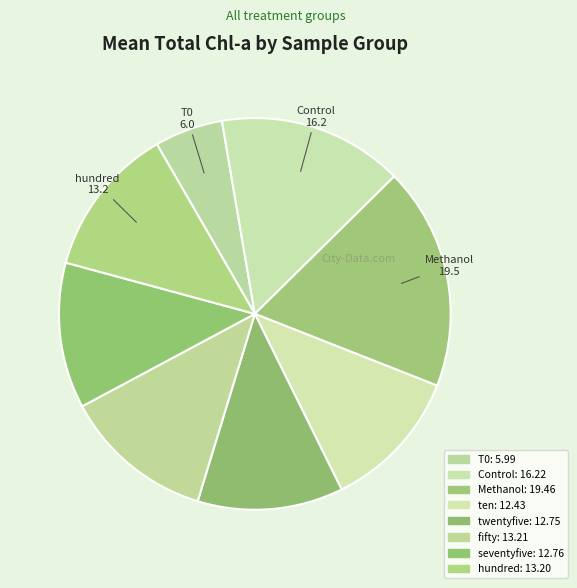

How much of the chart is everything except T0?

94.4%